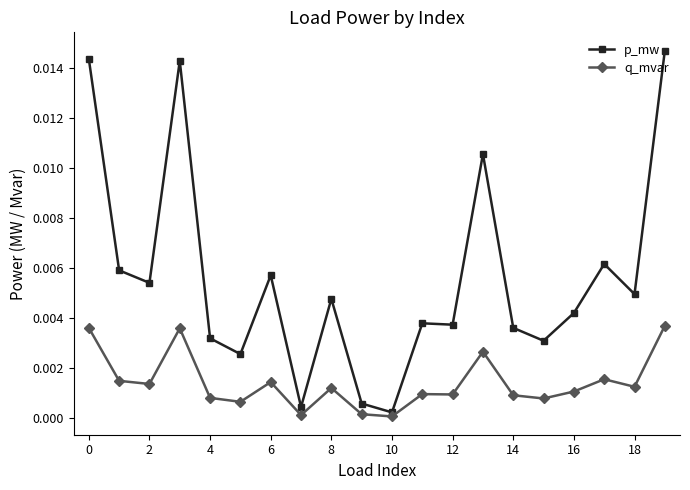

True or false: q_mvar has more than 2 points higher than both neighbors.

True